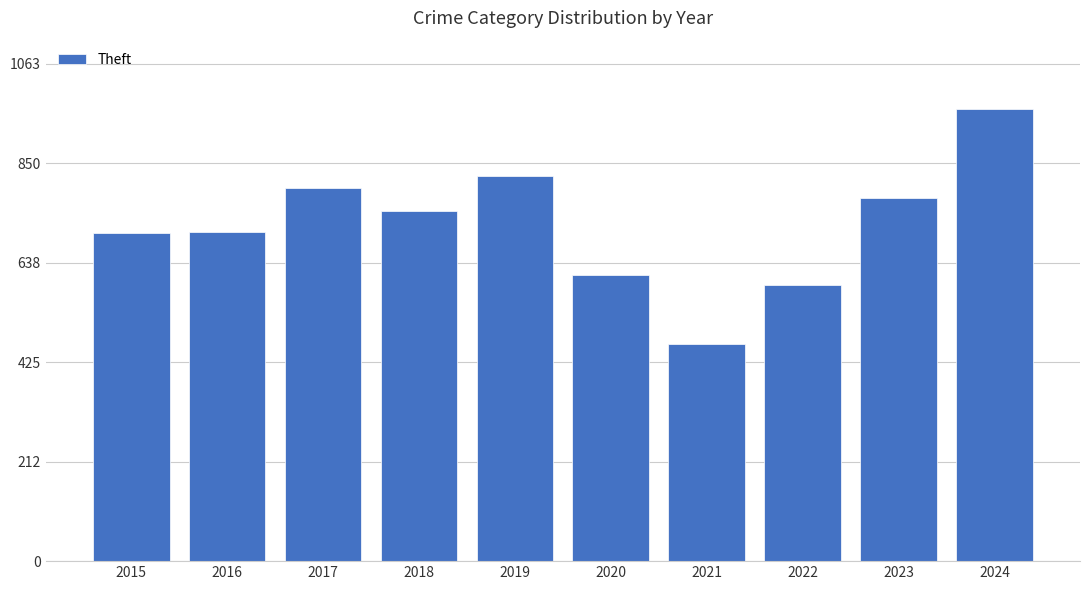

How many categories are shown in the chart?

10